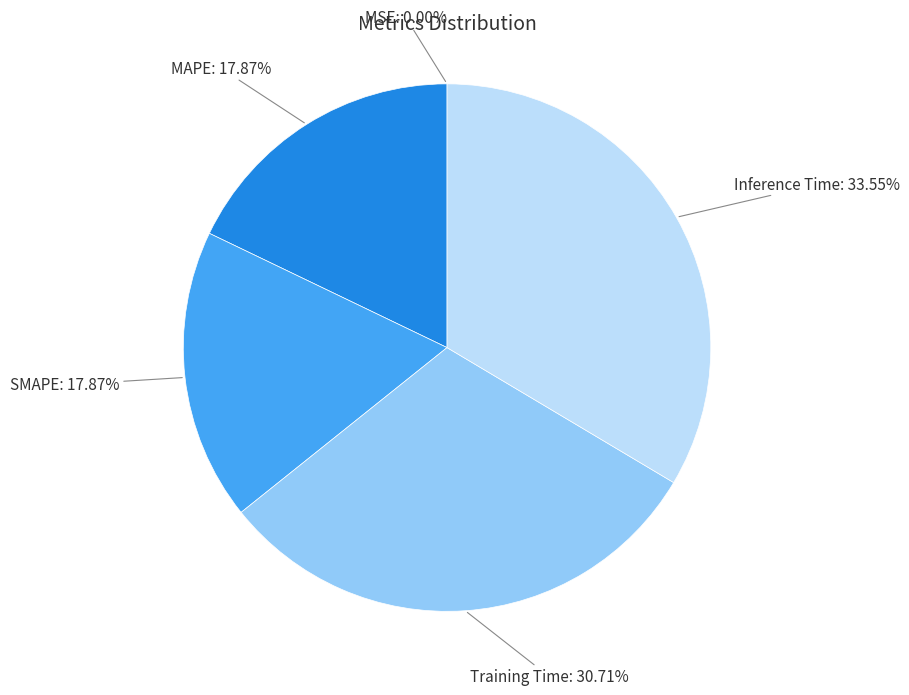

Between Training Time and MAPE, which is larger?

Training Time